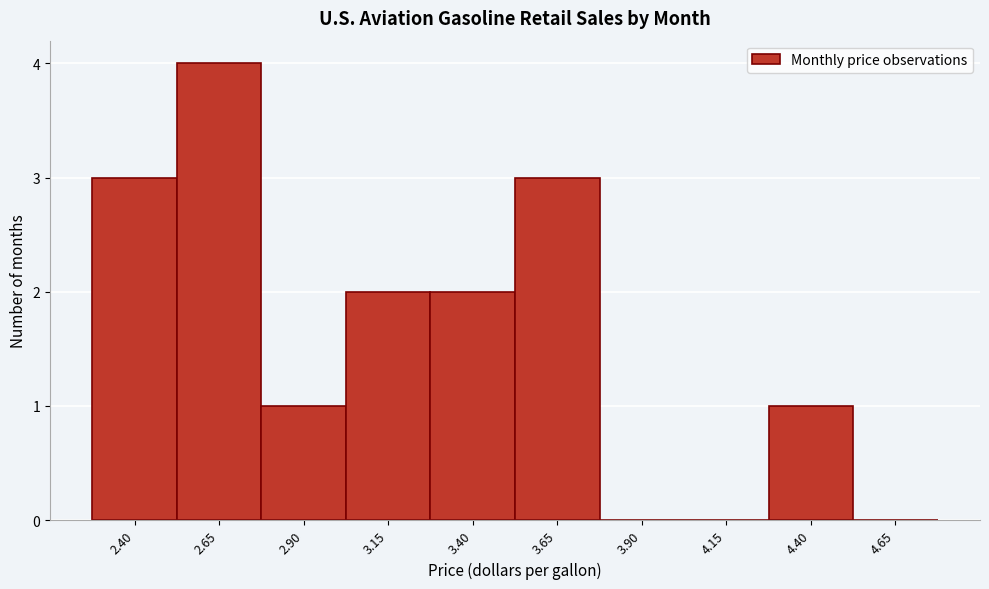

Reading left to right, extract all data points from this chart.

2.40=3	2.65=4	2.90=1	3.15=2	3.40=2	3.65=3	3.90=0	4.15=0	4.40=1	4.65=0